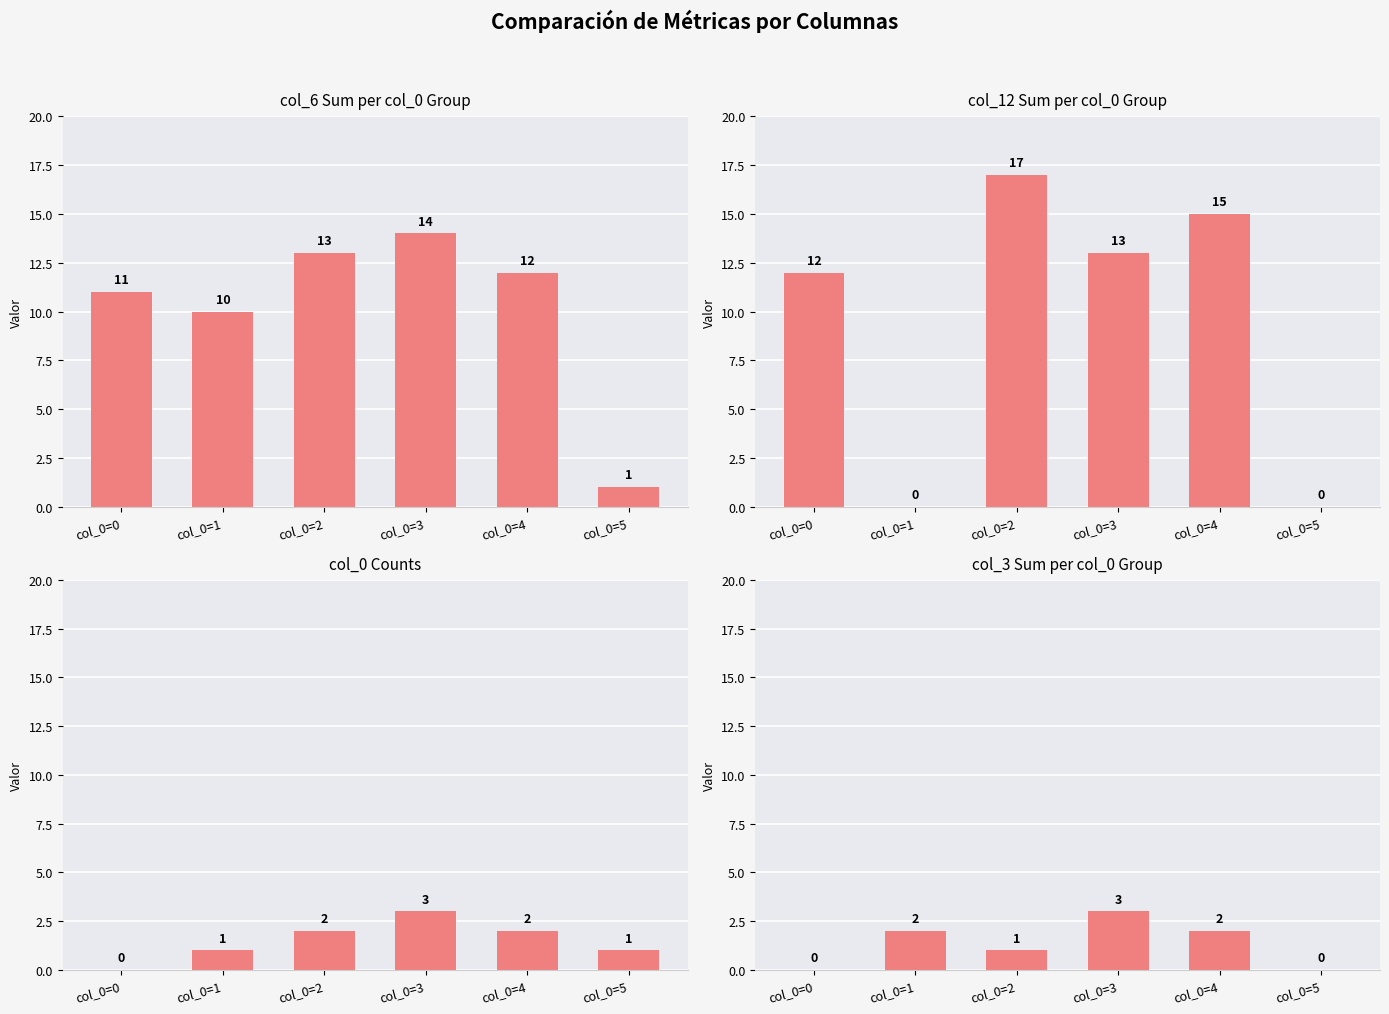

List the series in order of their peak value, highest first.

col_12, col_6, col_0, col_3